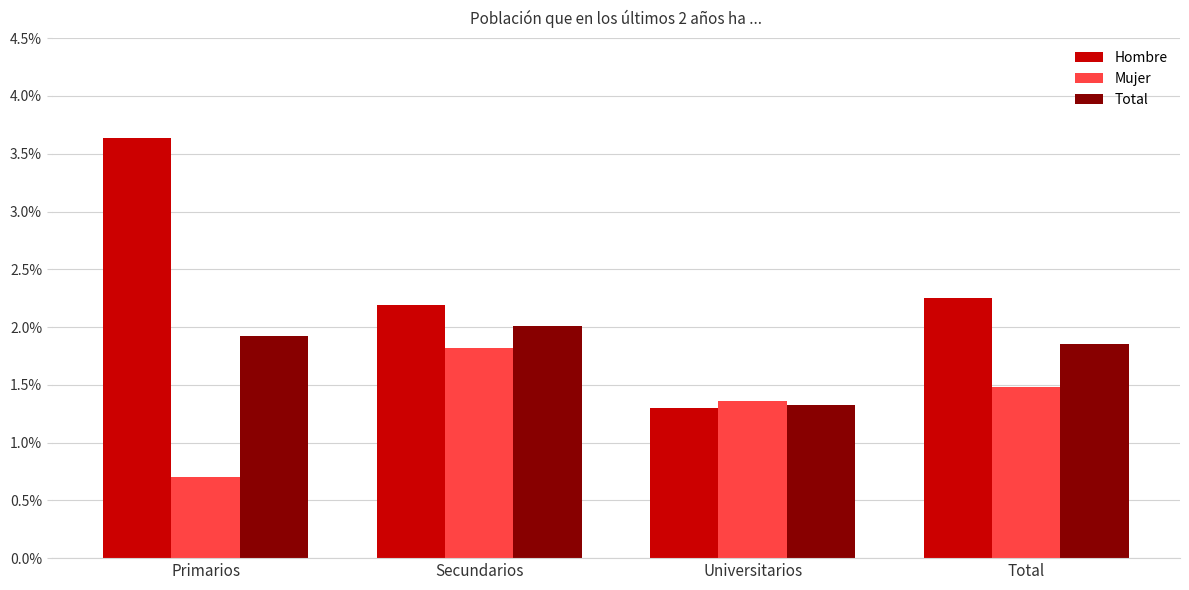

Which label corresponds to the largest value in the chart?

Primarios